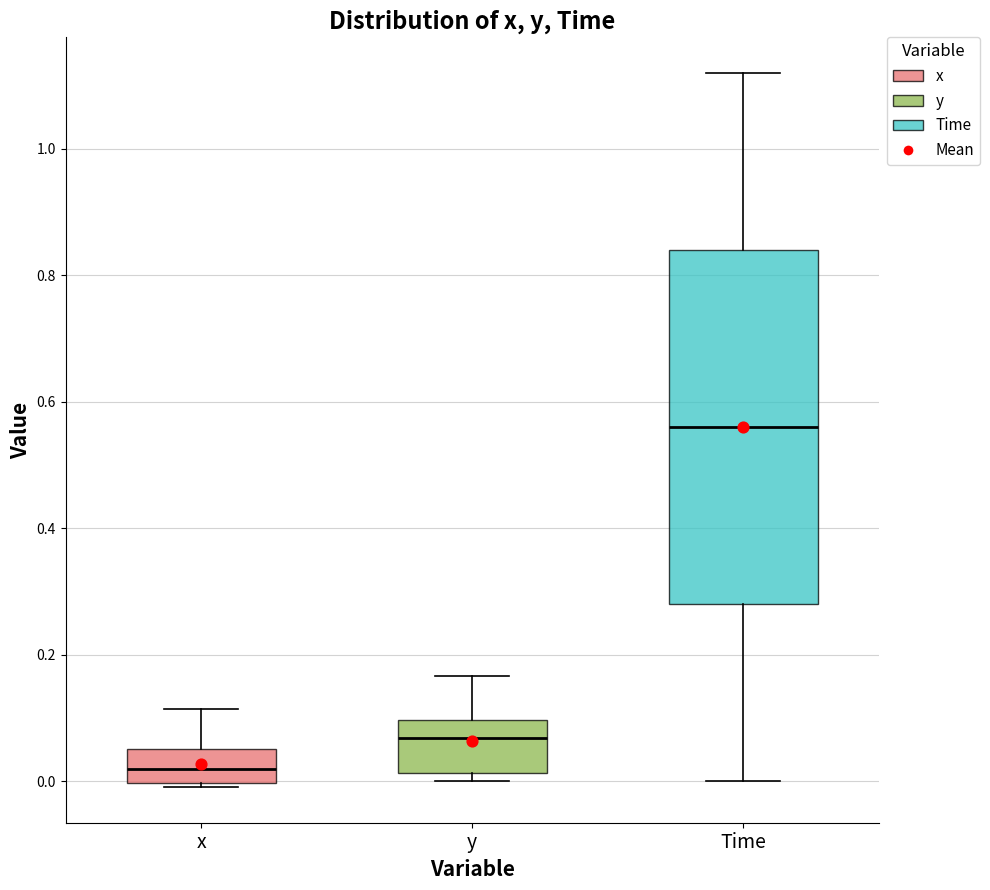

Reading left to right, read every box against the y-axis: the position of its median line, the range the box covers, and the ends of its whiskers. The values are not printed on the chart, so give them approximately, as read against the axis.

x: median 0.02, box 0.00 to 0.06, whiskers 0.00 (just below the box's lower edge) to 0.12
y: median 0.06, box 0.02 to 0.10, whiskers 0.00 to 0.16
Time: median 0.56, box 0.28 to 0.84, whiskers 0.00 to 1.12